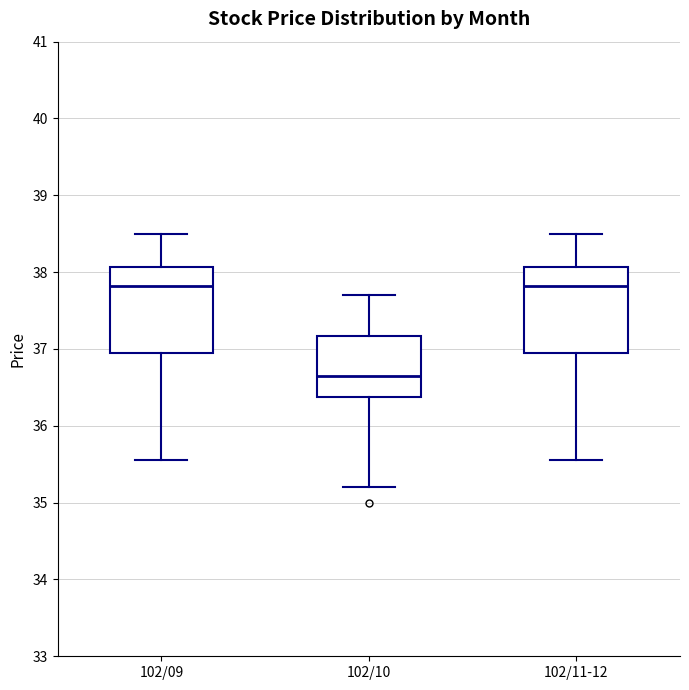

Where is the lower edge of the box for 102/11-12 on the y-axis? The values are not printed on the chart, so give them approximately, as read against the axis.

37.0